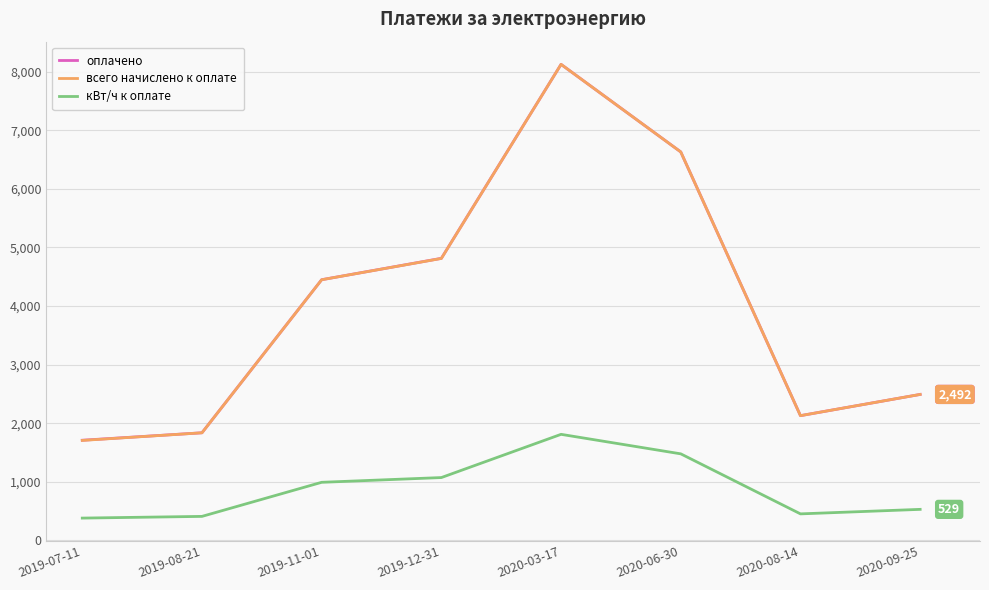

What is the greatest value displayed?

8127.0